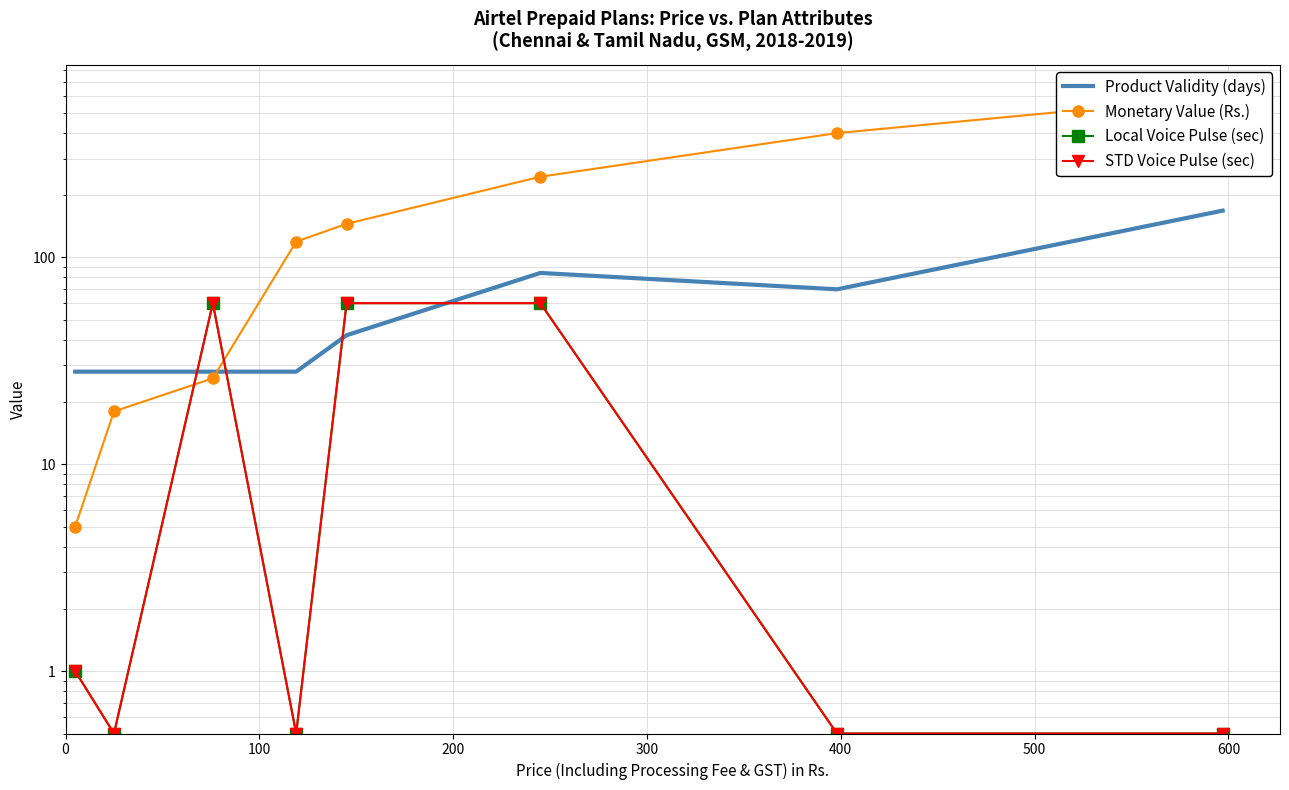

What is the sum of all STD Voice Pulse (sec) values?

183.0